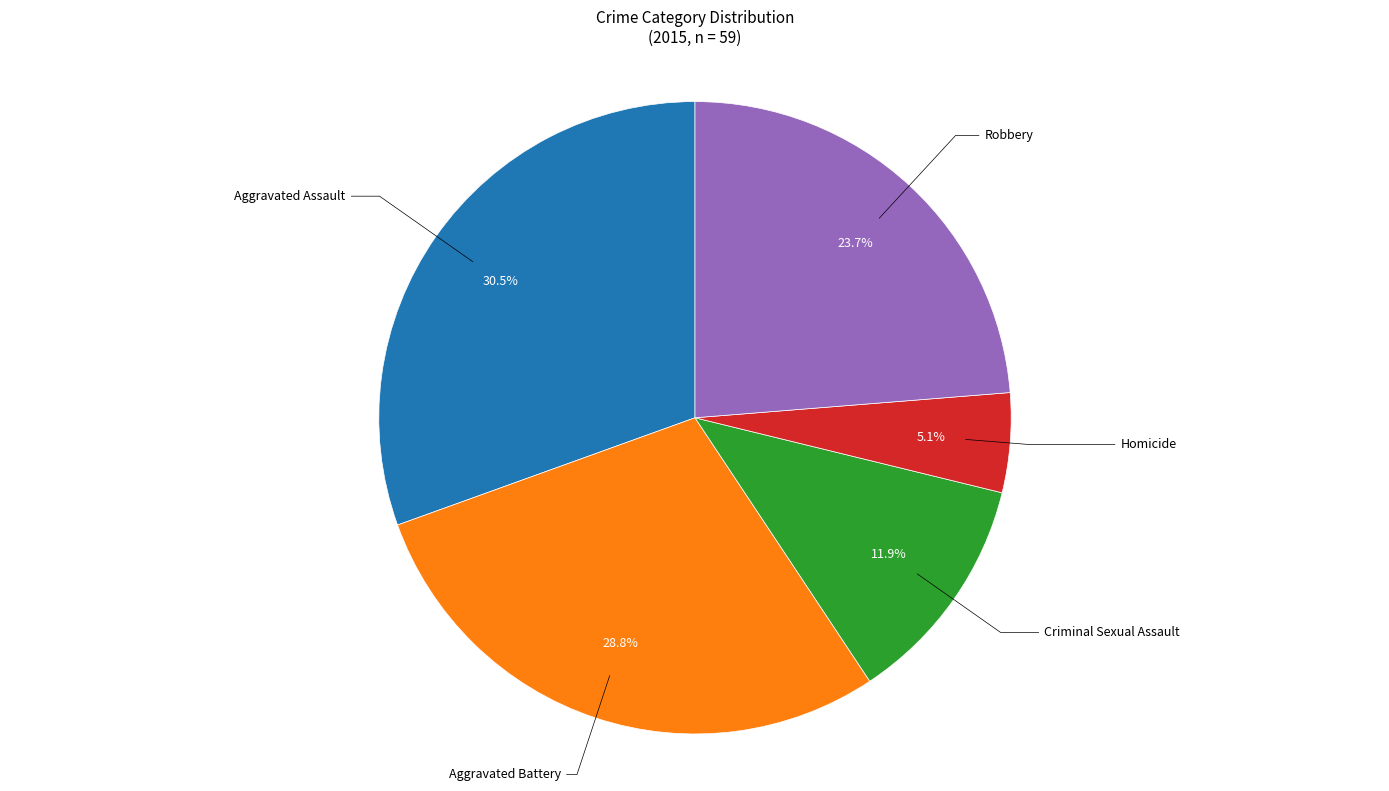

Is Criminal Sexual Assault the majority of the pie?

No